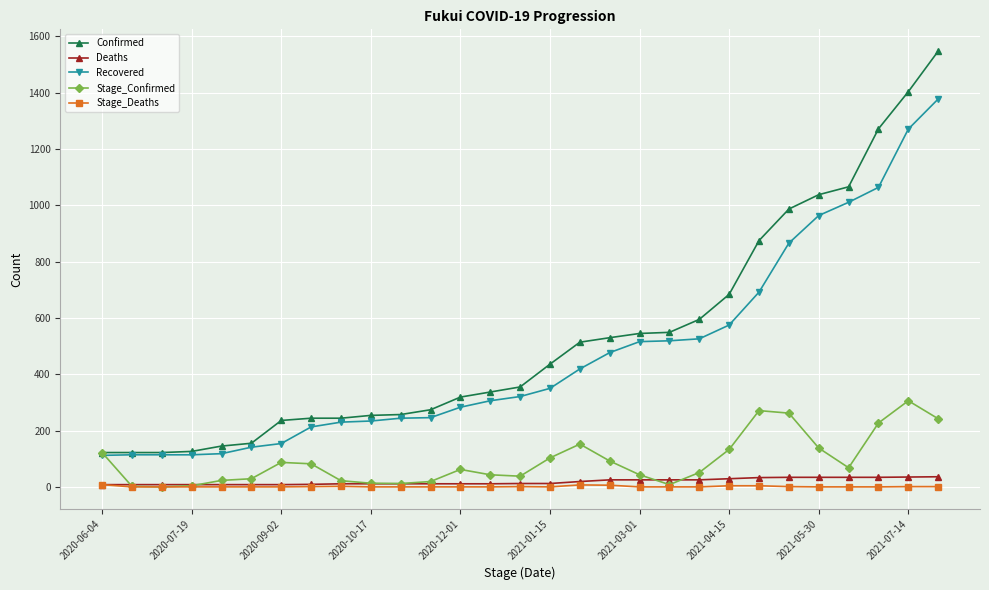

What is the highest value of the Recovered series?

1378